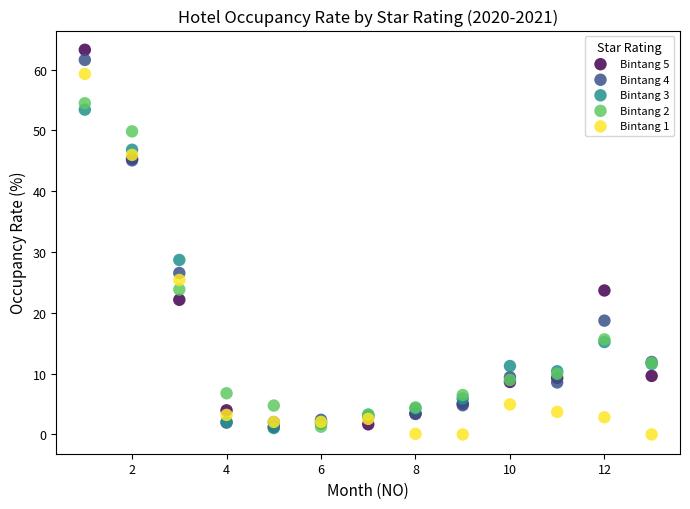

What are all the series names shown in the legend?

Bintang 5, Bintang 4, Bintang 3, Bintang 2, Bintang 1